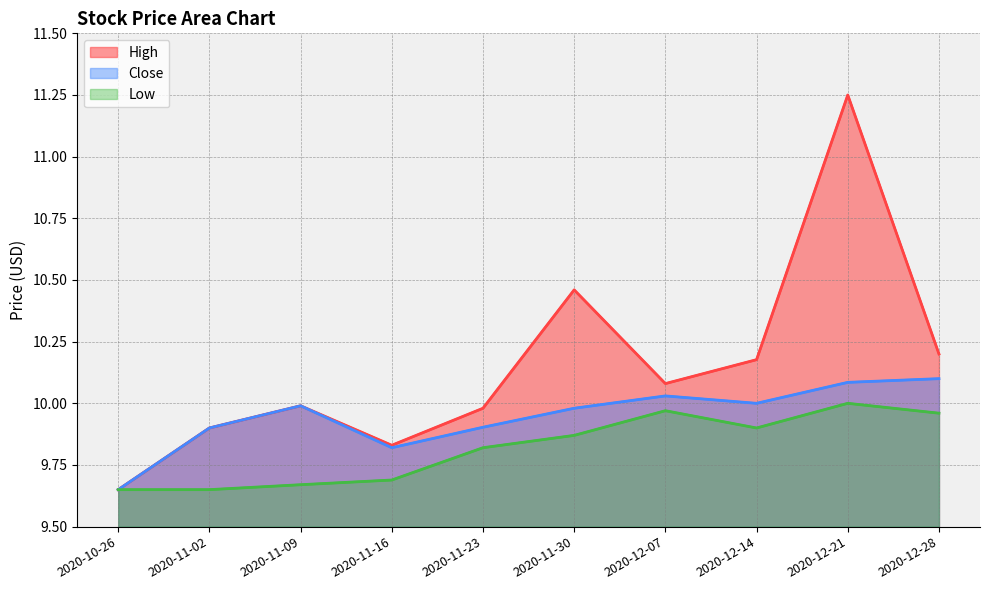

Where is High nearest to the value 10?

2020-11-09